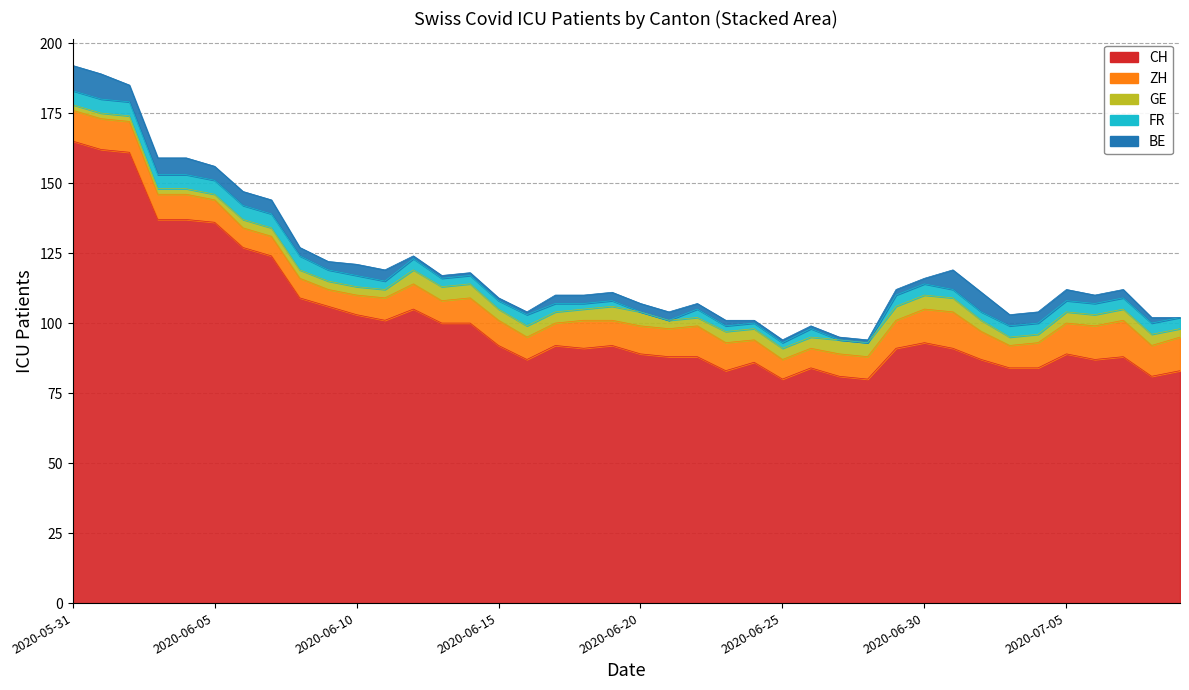

True or false: BE and FR cross at least once.

True